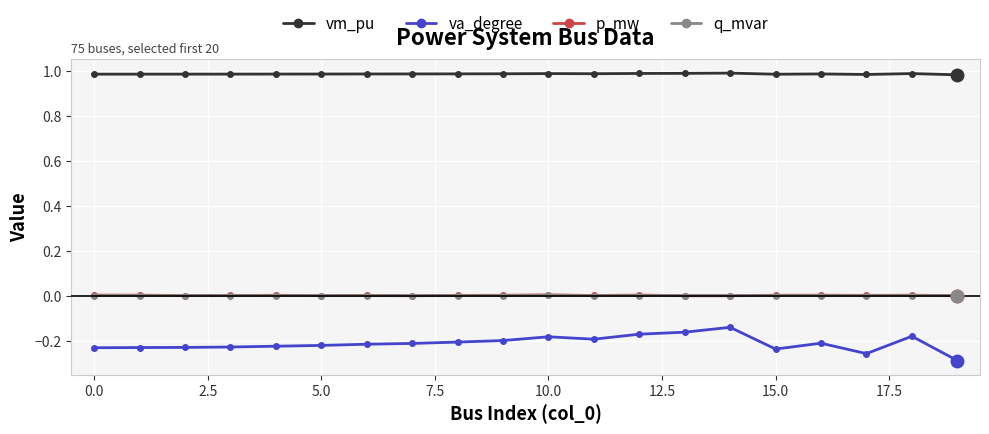

True or false: va_degree and q_mvar cross at least once.

False